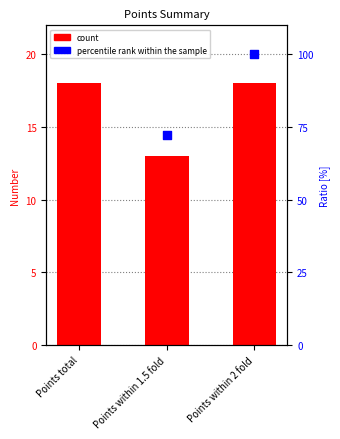

Which series has the largest Y range (max minus min)?

count